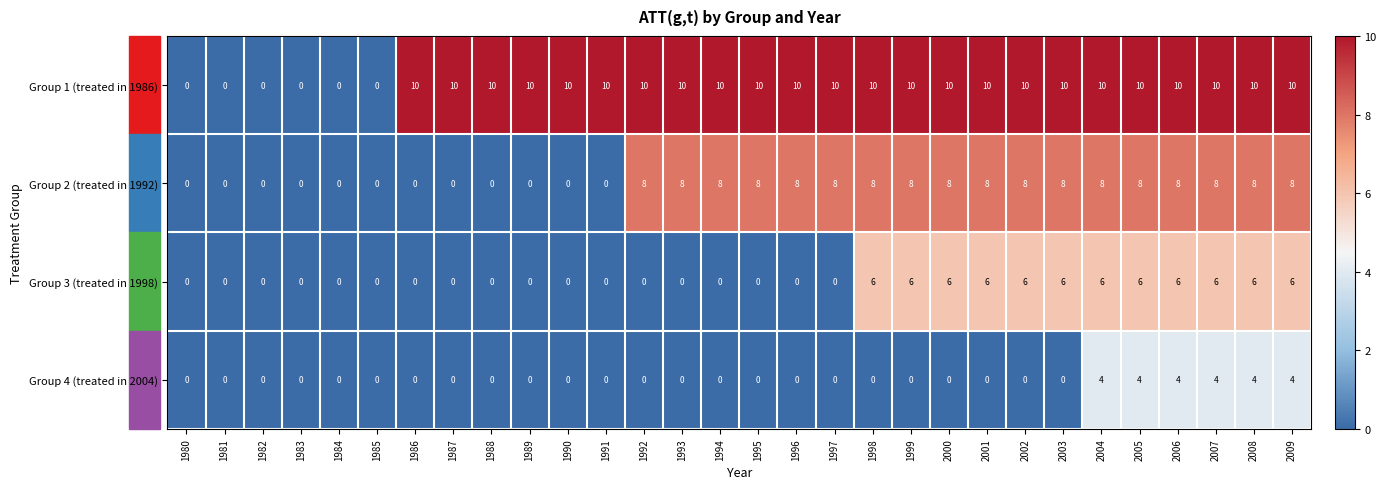

What is the difference between the second highest and second lowest values in the Group 1 (treated in 1986) series?

10